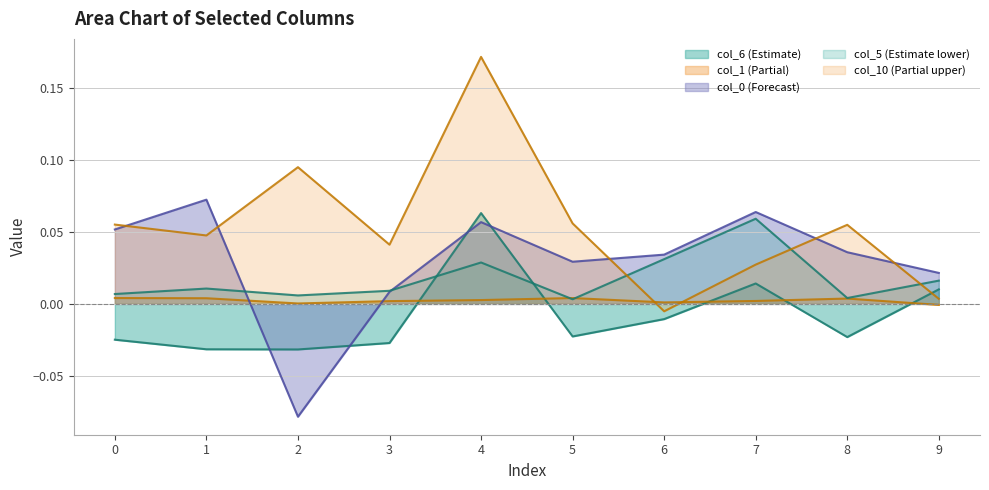

Reading left to right, list all the values displayed in this chart.

col_6: -0.0	-0.0	-0.0	-0.0	0.1	-0.0	-0.0	0.0	-0.0	0.0
col_1: 0.0	0.0	0.0	0.0	0.0	0.0	0.0	0.0	0.0	-0.0
col_0: 0.1	0.1	-0.1	0.0	0.1	0.0	0.0	0.1	0.0	0.0
col_5: 0.0	0.0	0.0	0.0	0.0	0.0	0.0	0.1	0.0	0.0
col_10: 0.1	0.0	0.1	0.0	0.2	0.1	-0.0	0.0	0.1	0.0